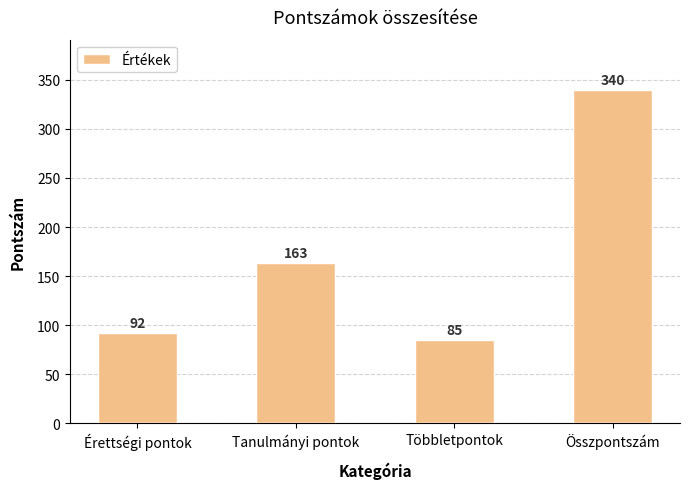

List the labels in order of value, largest first.

Összpontszám, Tanulmányi pontok, Érettségi pontok, Többletpontok